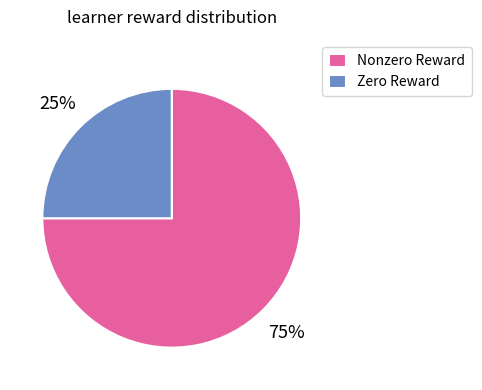

Which category has the smallest portion of the pie?

Zero Reward